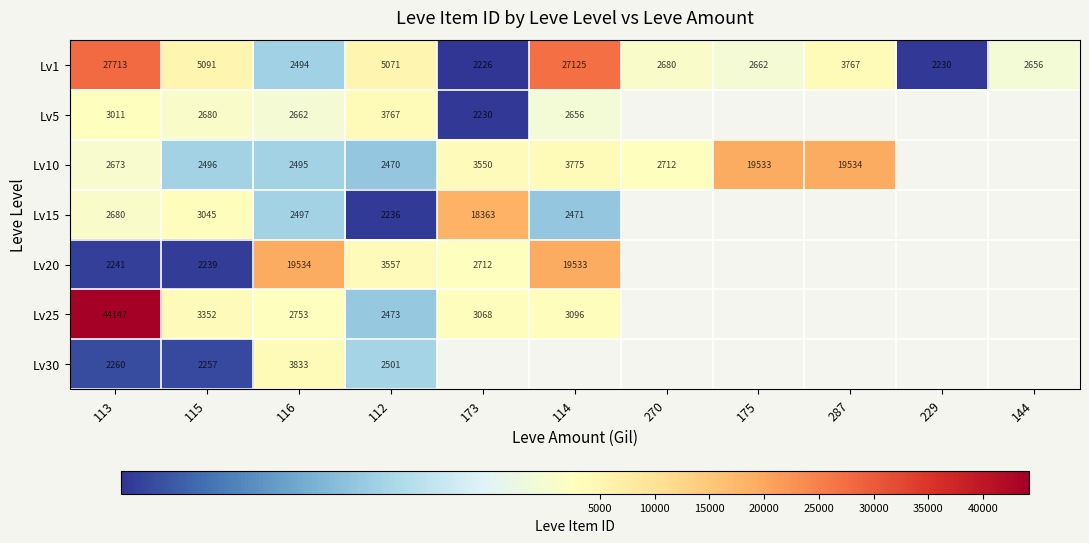

The value of Lv5 at 113 is 3011. True or false?

True